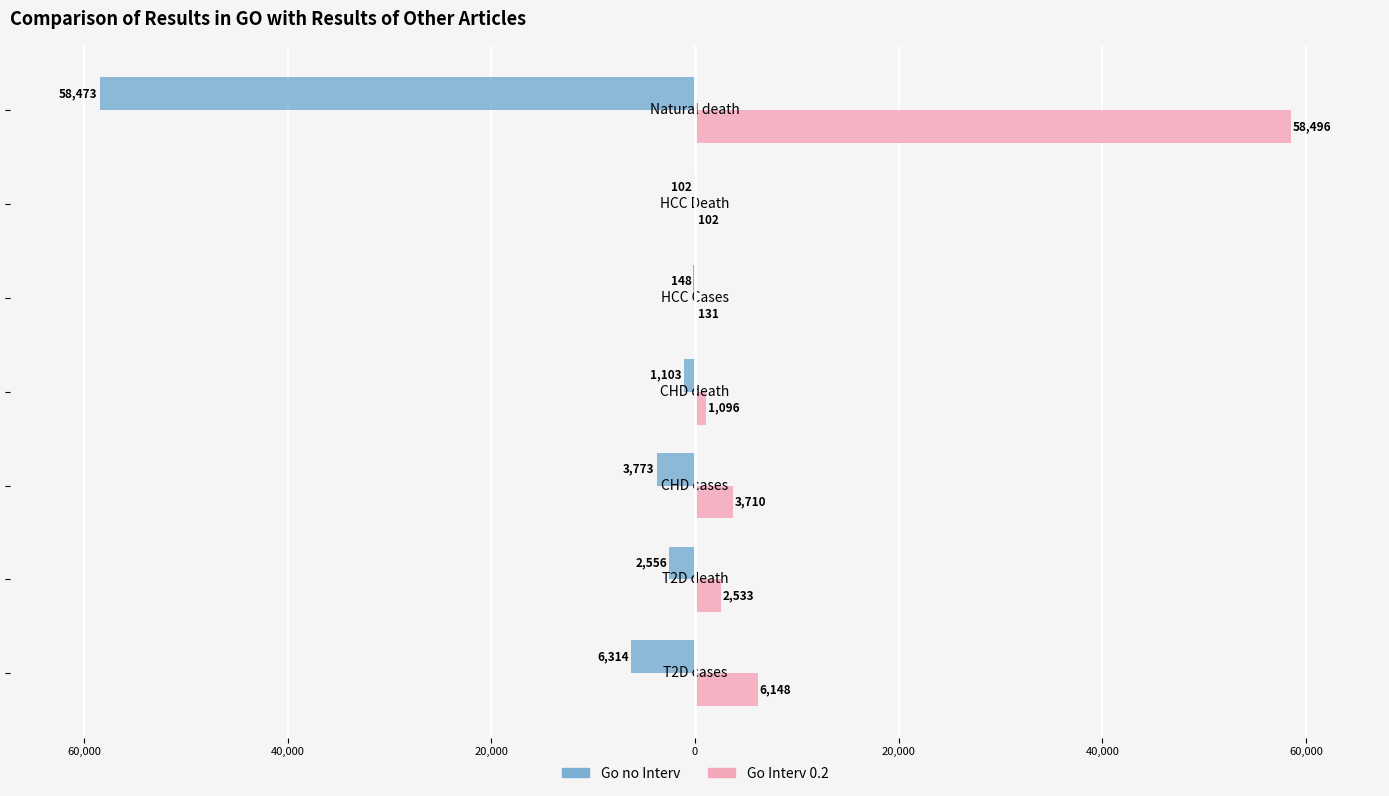

Reading right to left, extract all data points from this chart.

Go no Interv: -58473	-102	-148	-1103	-3773	-2556	-6314
Go Interv 0.2: 58496	102	131	1096	3710	2533	6148